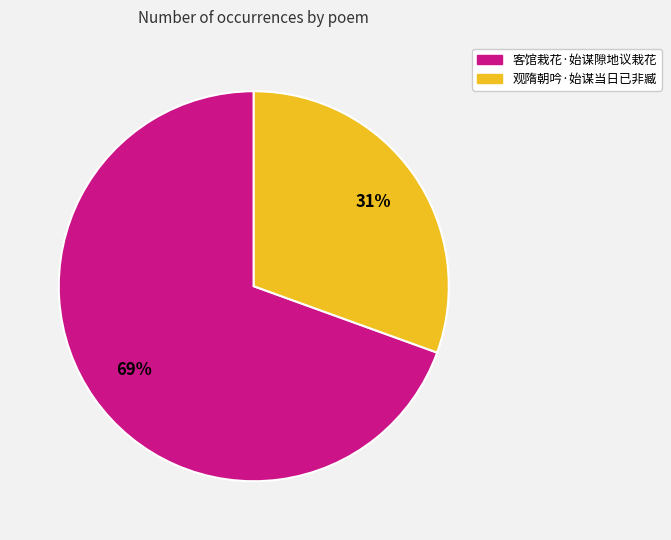

Which slice is the largest?

客馆栽花·始谋隙地议栽花